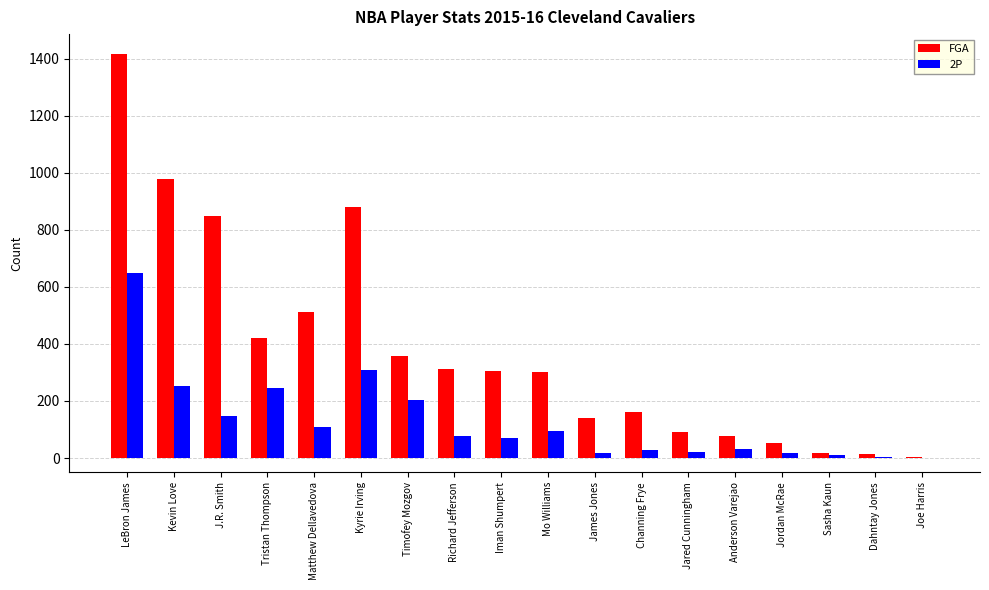

Which series changed the most between Tristan Thompson and Channing Frye?

FGA